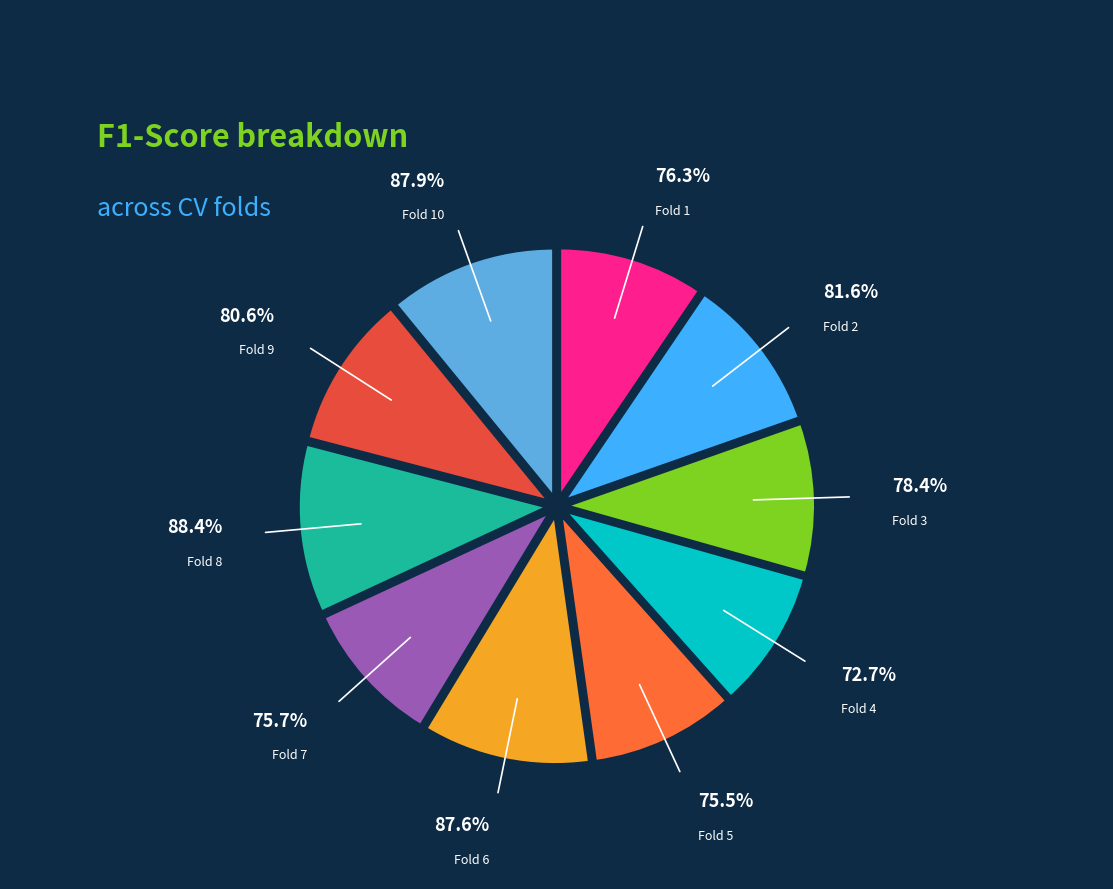

Which slice is the smallest?

Fold 4